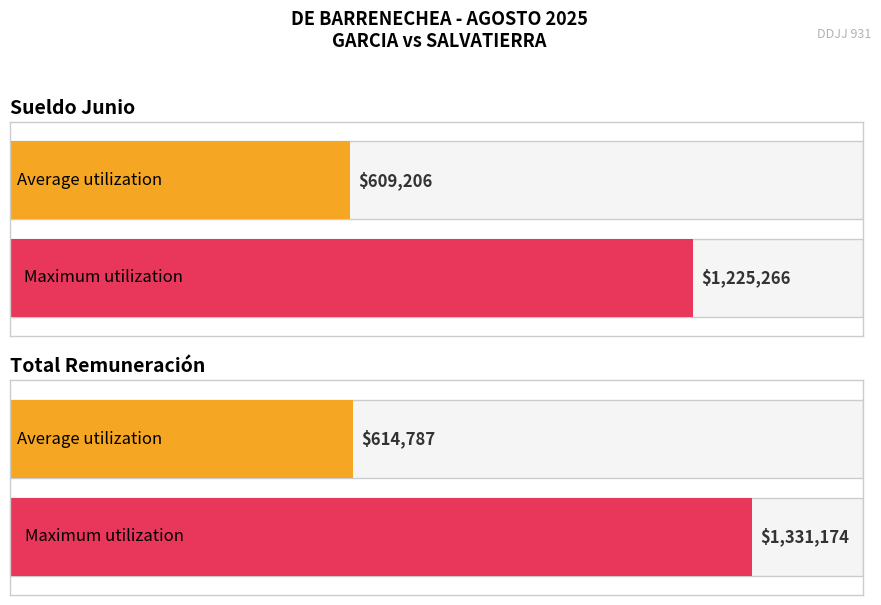

Which series has the largest range (max minus min)?

Maximum utilization